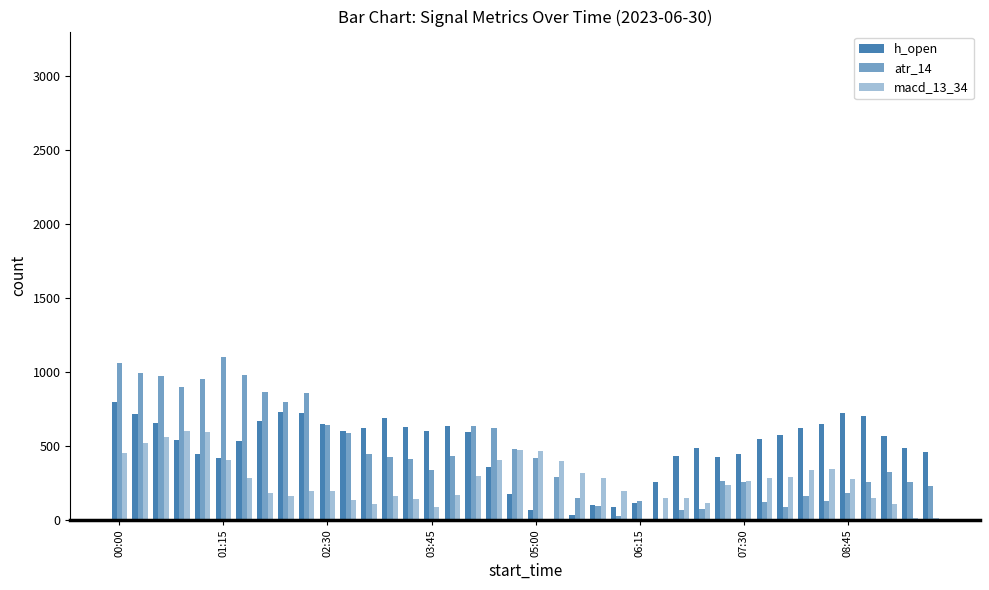

How many positive values does the atr_14 series have?

39